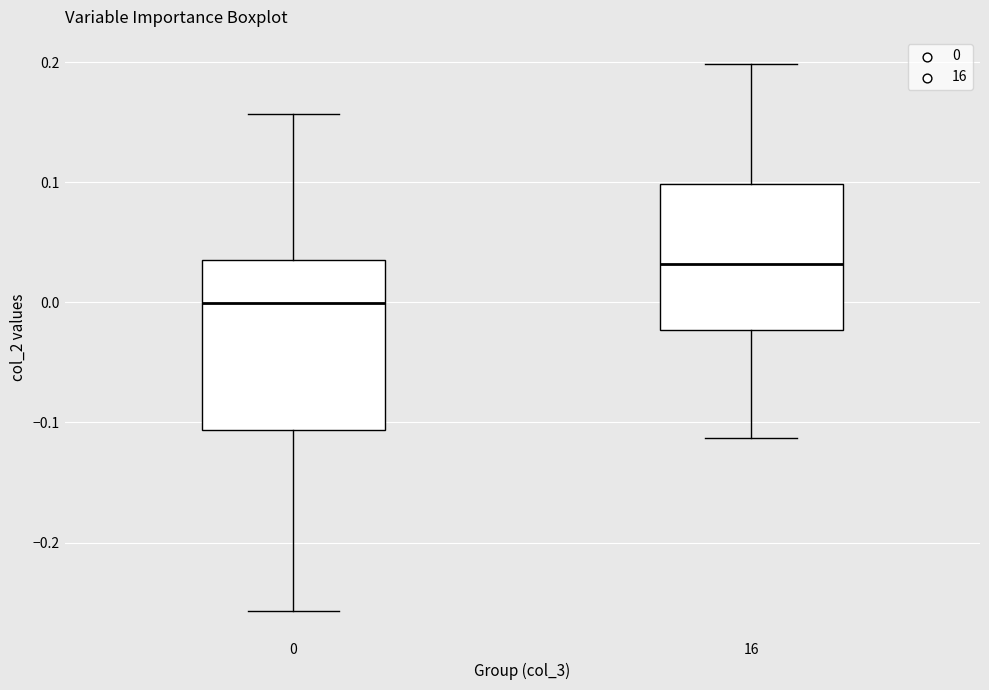

Which box's median line is the highest?

16